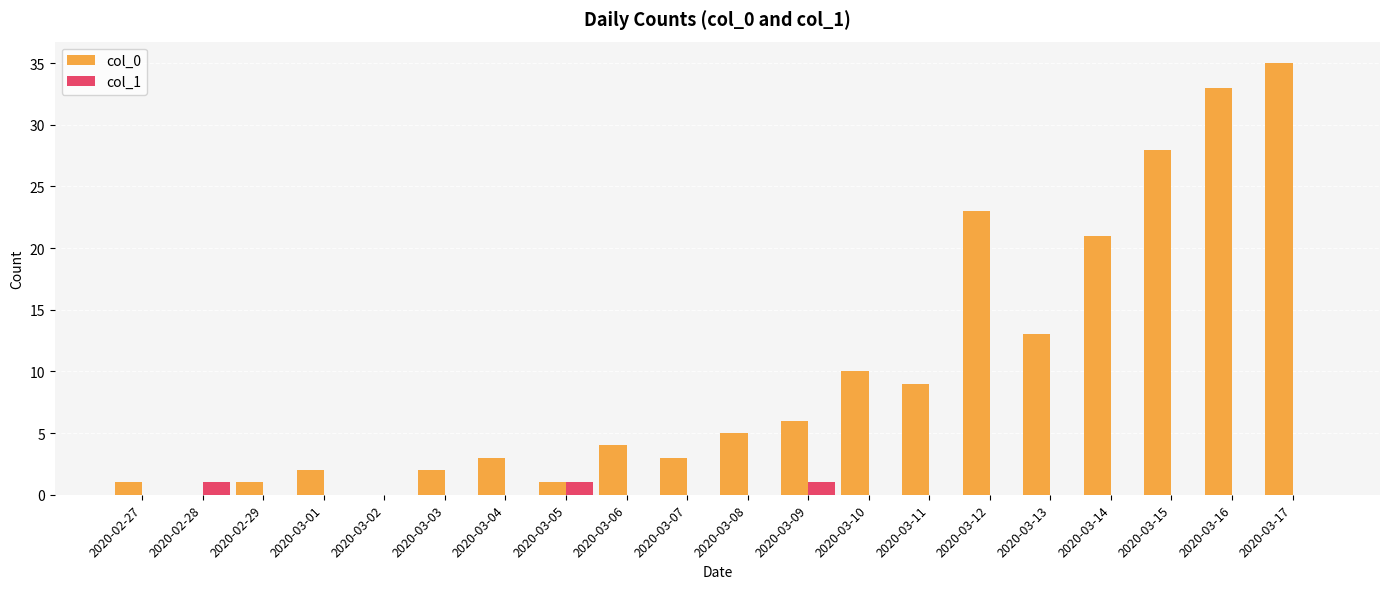

Which label corresponds to the largest value in the chart?

2020-03-17